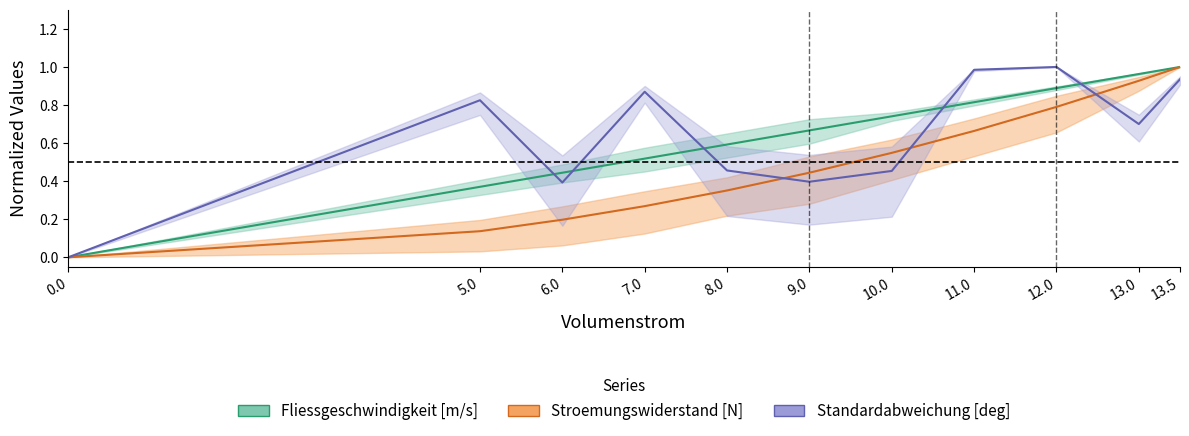

Reading left to right, transcribe all the data shown in this chart.

Fliessgeschwindigkeit [m/s]: 0.0	0.4	0.4	0.5	0.6	0.7	0.7	0.8	0.9	1.0	1.0
Stroemungswiderstand [N]: 0.0	0.1	0.2	0.3	0.4	0.4	0.5	0.7	0.8	0.9	1.0
Standardabweichung [deg]: 0.0	0.8	0.4	0.9	0.5	0.4	0.5	1.0	1.0	0.7	0.9